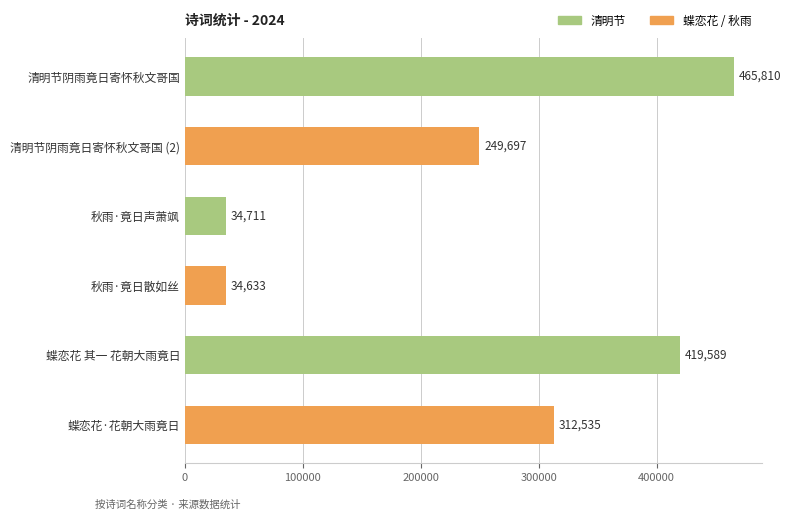

What is the value of the 3rd bar from the top?

34711